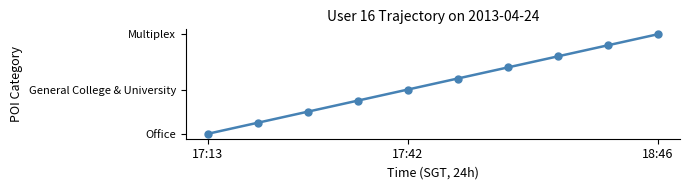

What is the sum of all values?

55